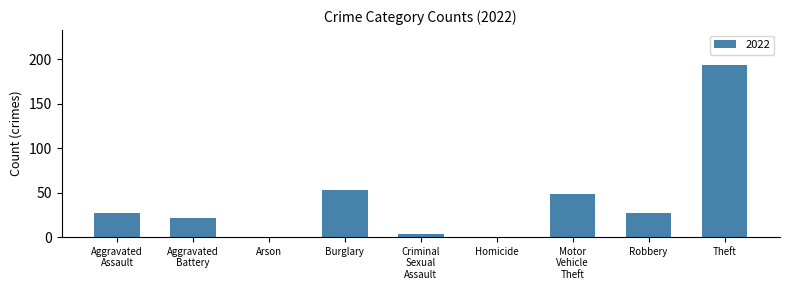

What is the sum of the values at Homicide and Robbery?

27